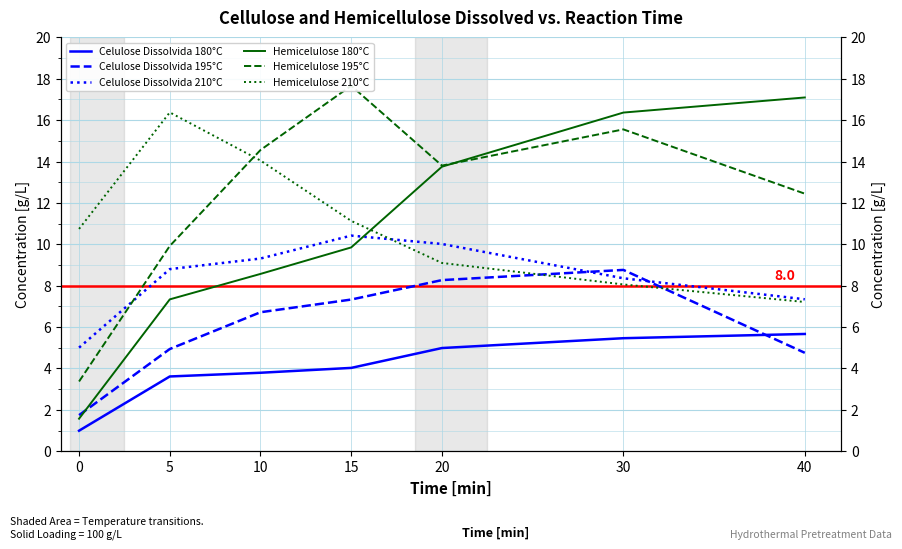

What is the sum of all Hemicelulose 195°C values?

87.3